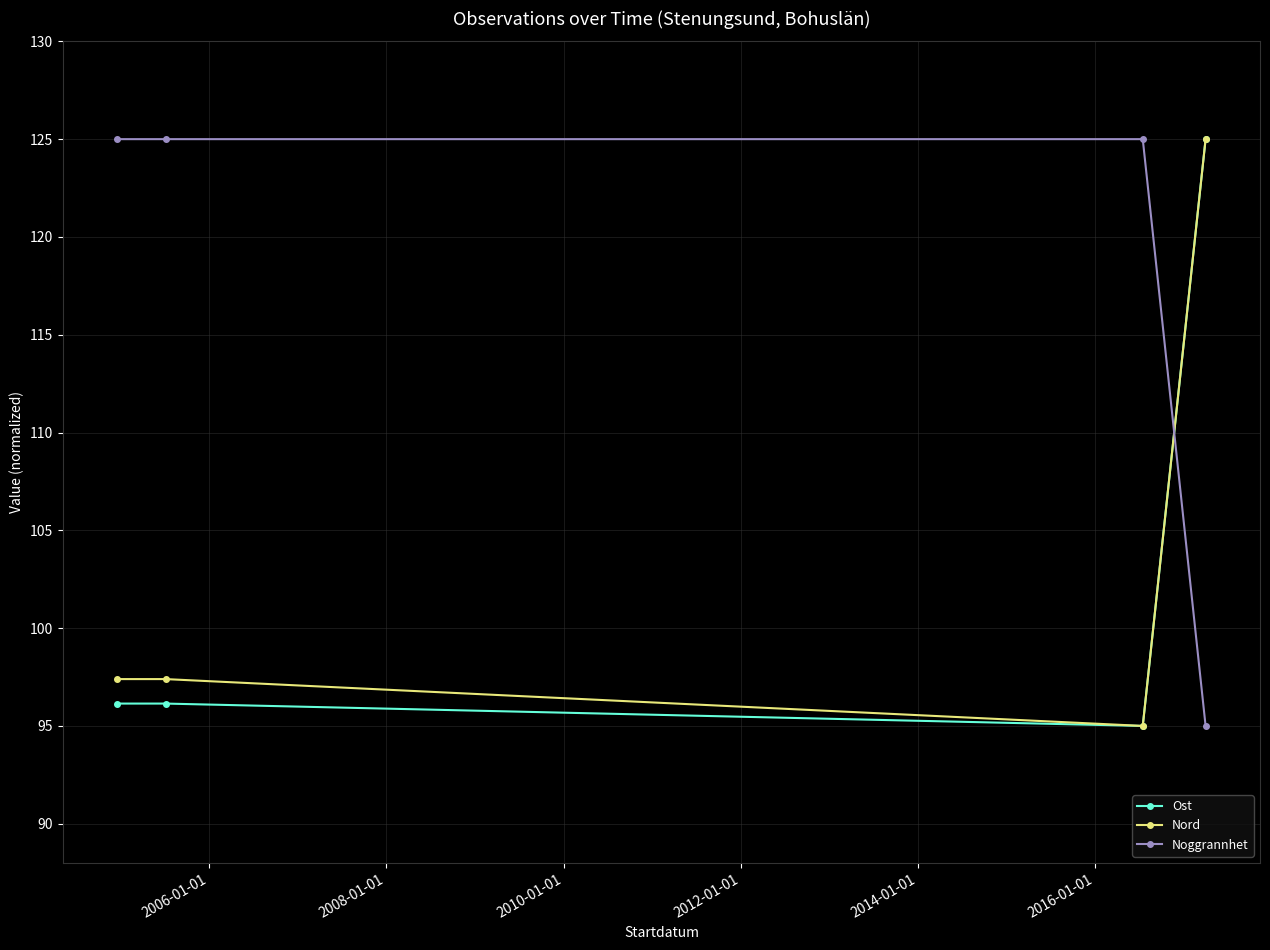

How many distinct data groups are displayed?

3